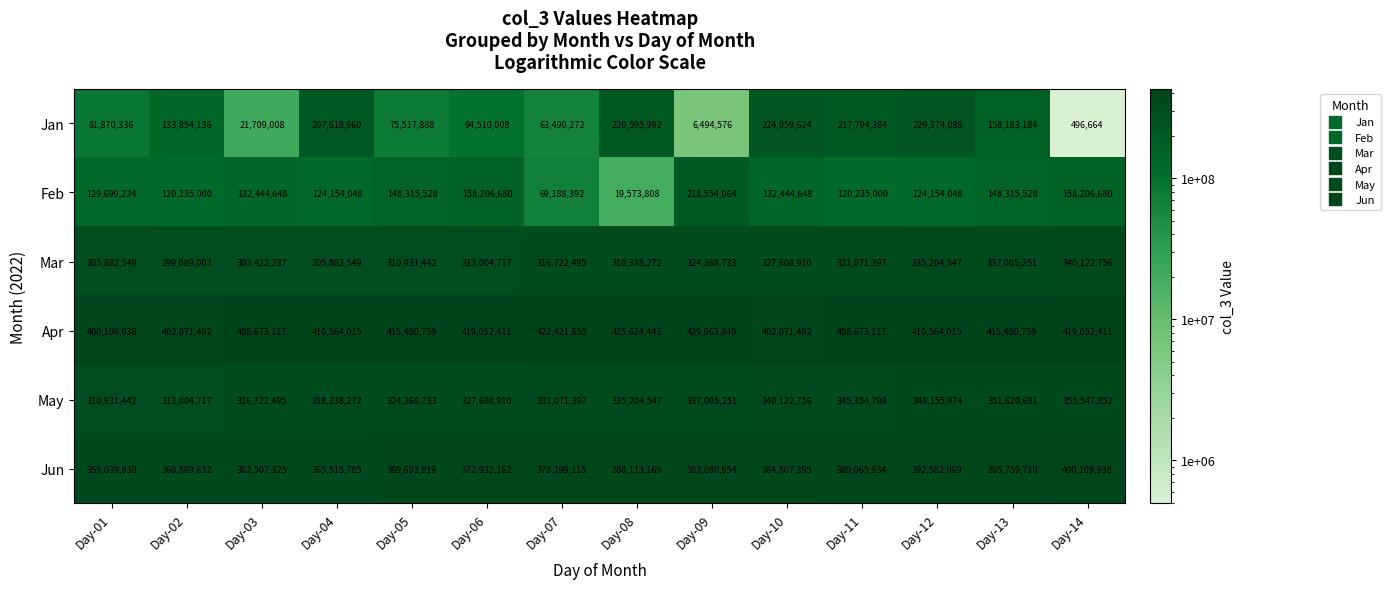

What is the sum of all Feb values?

1803727296